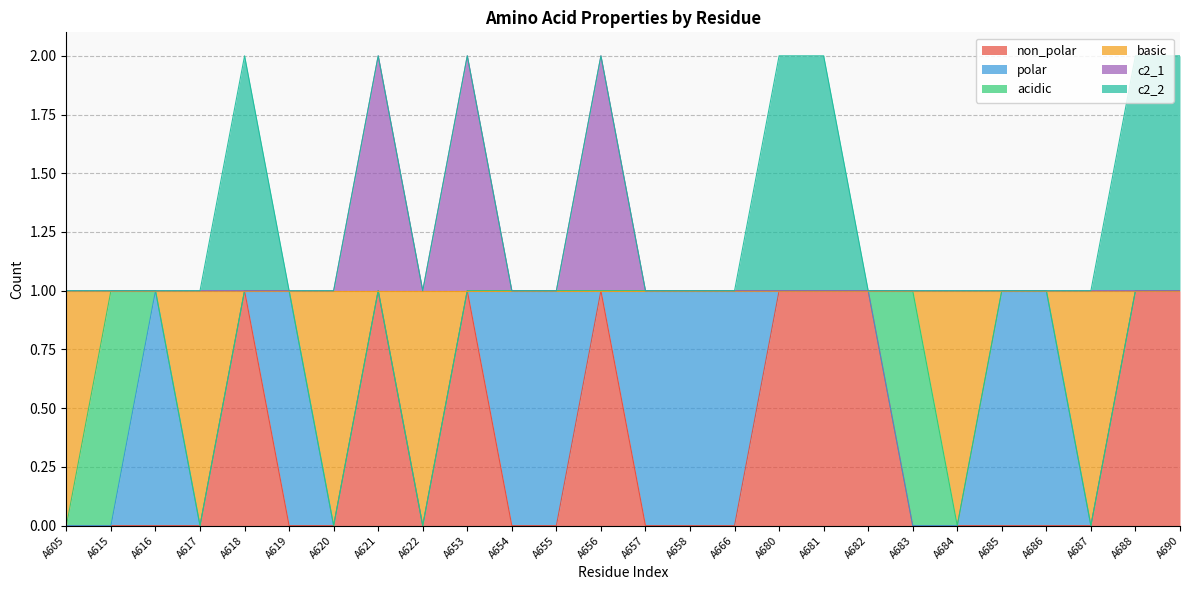

How many lines are shown in the chart?

6